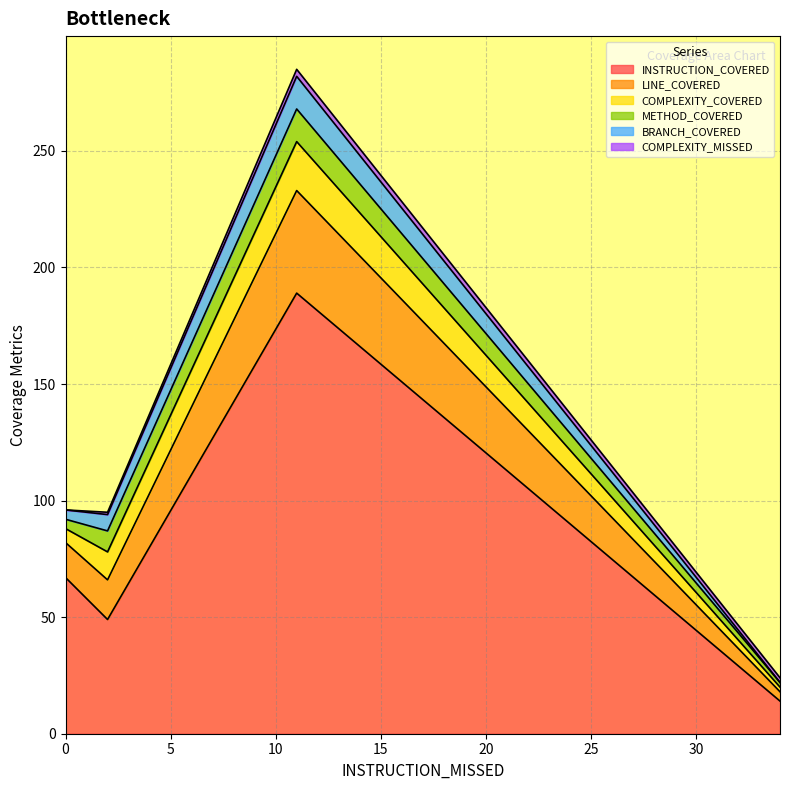

Is the value of METHOD_COVERED at Visitor greater than the value of COMPLEXITY_MISSED at Visitor?

Yes